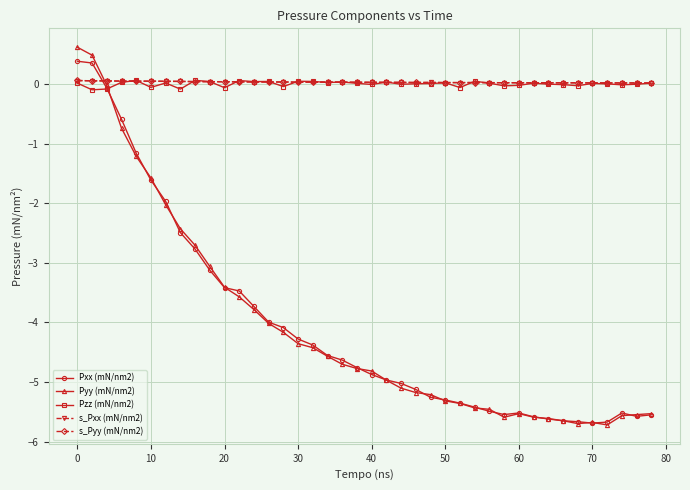

Which series has the widest spread of values?

Pyy (mN/nm2)